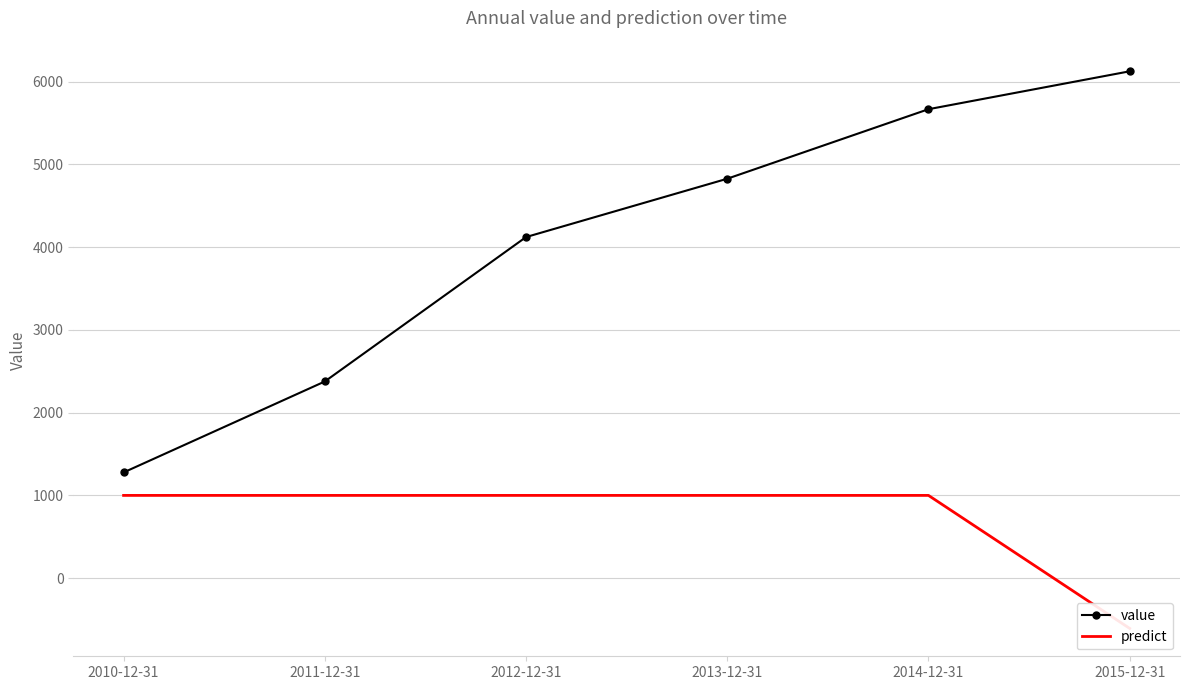

Which category has the lowest value in the predict series?

2015-12-31